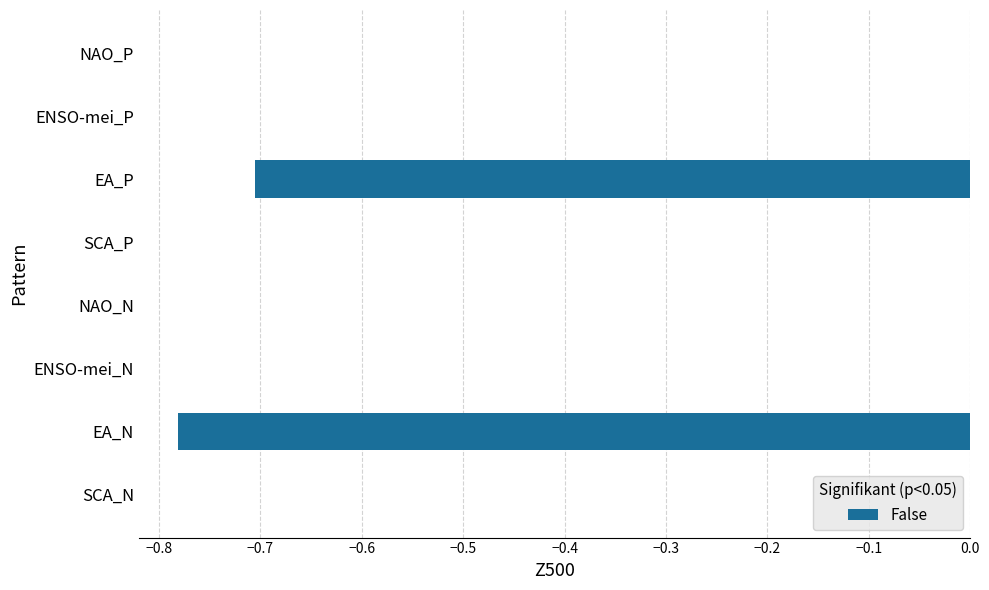

How many categories are shown in the chart?

8